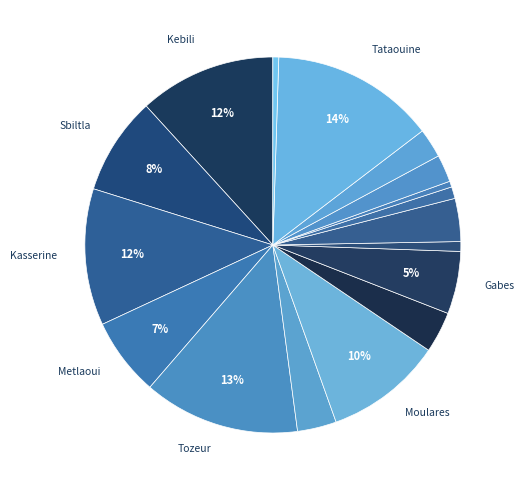

How many segments does this pie chart have?

17